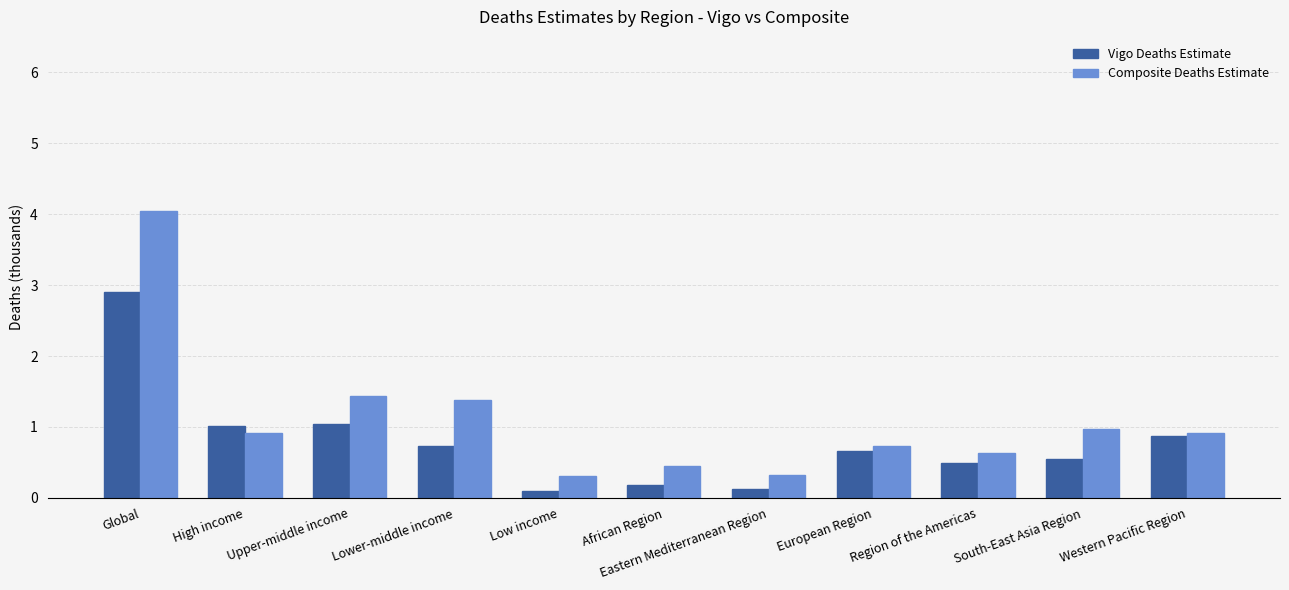

What is the difference between the second highest and second lowest values in the Vigo Deaths Estimate series?

0.9